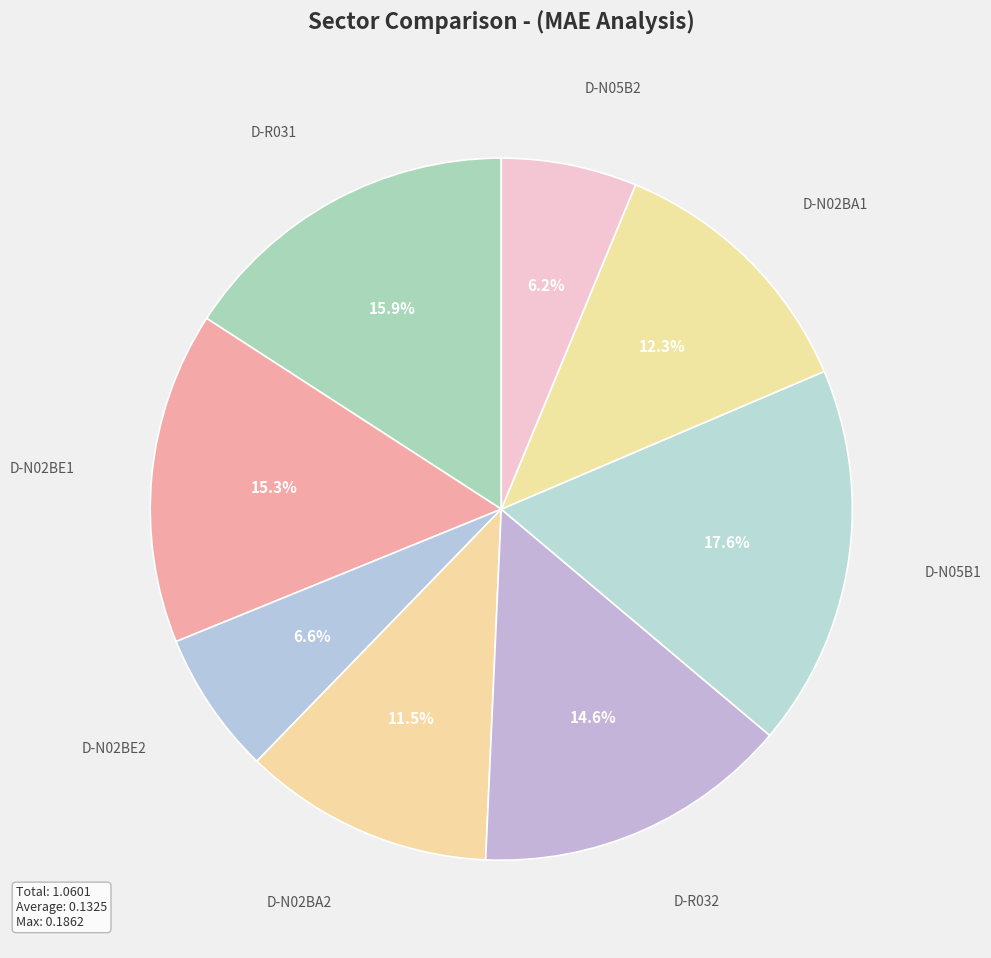

Rank the categories by value from lowest to highest.

D-N05B2, D-N02BE2, D-N02BA2, D-N02BA1, D-R032, D-N02BE1, D-R031, D-N05B1